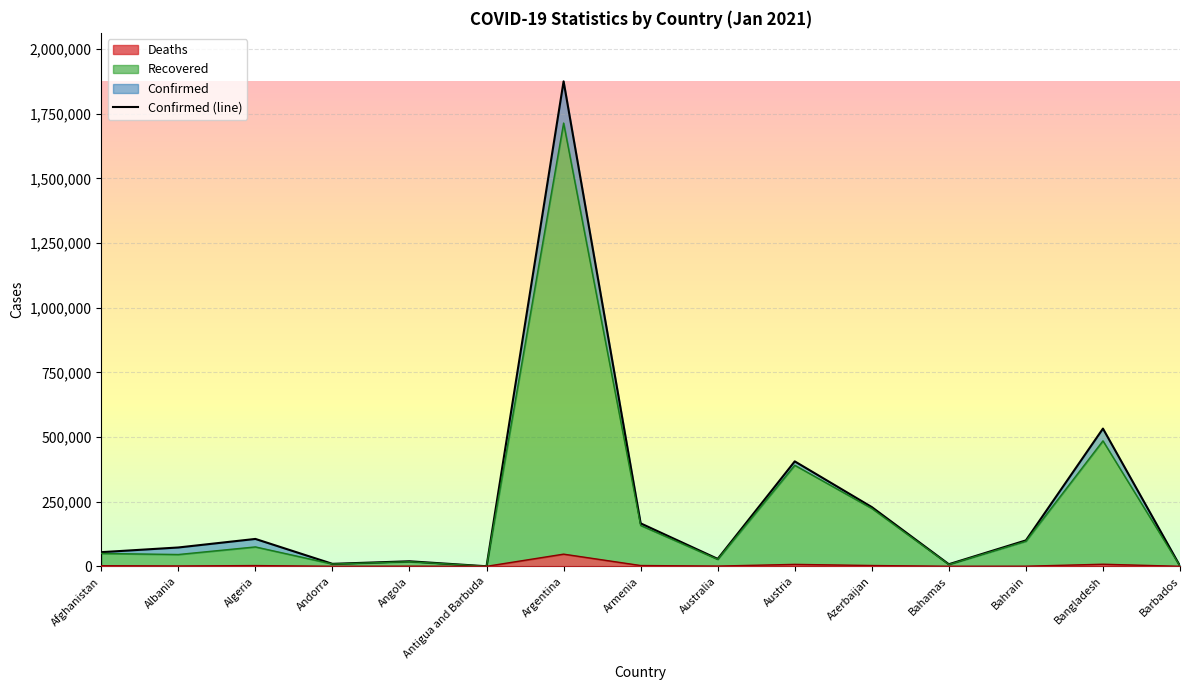

What is the difference between the second highest and minimum values in the Deaths series?

8035